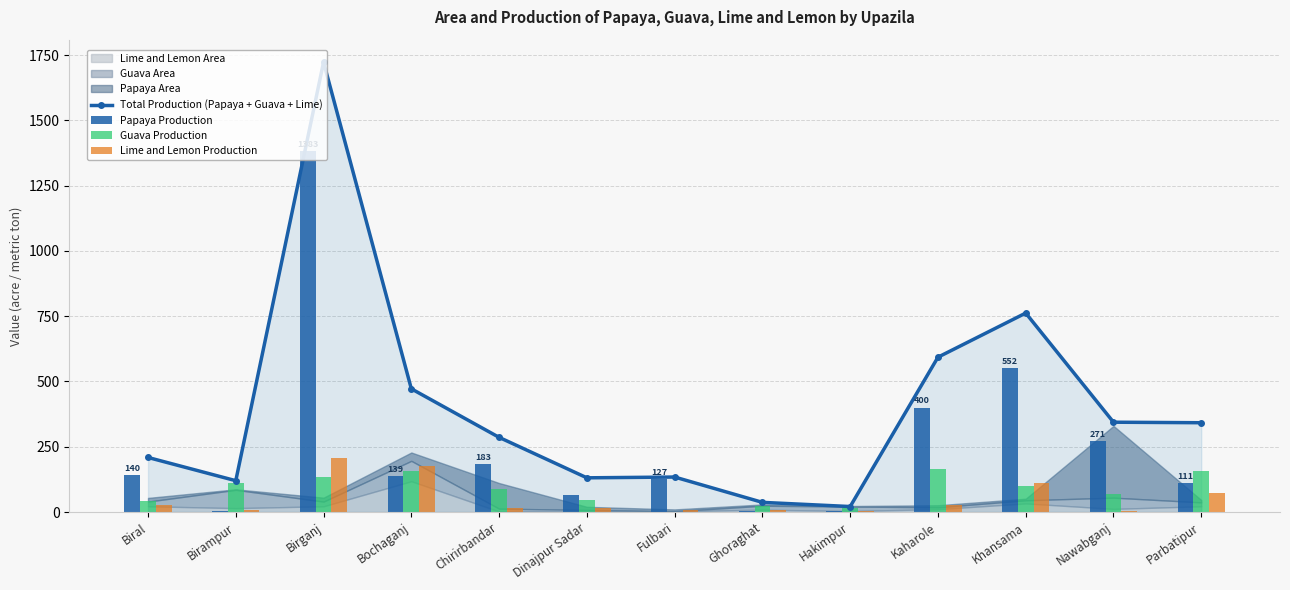

Does the chart contain any negative values?

No